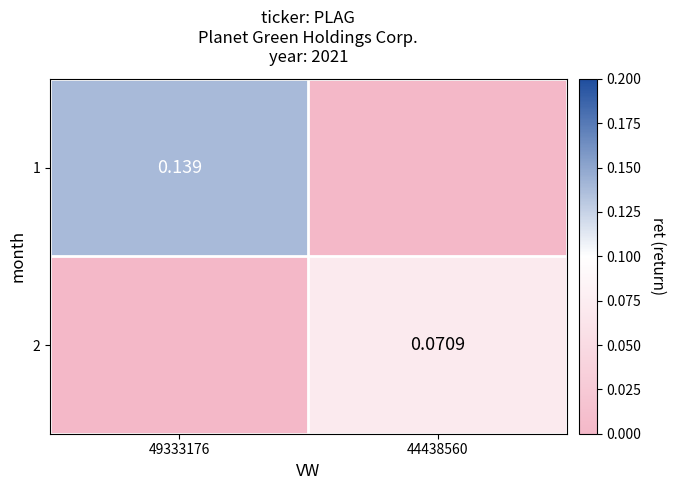

Is the value of 1 at 49333176 greater than the value of 2 at 44438560?

Yes